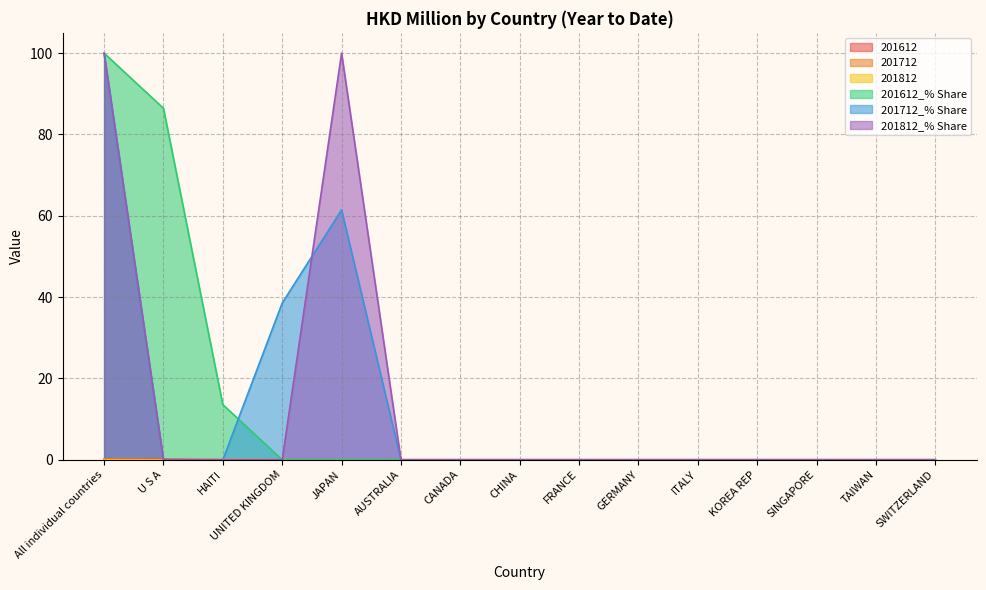

What is the sum of all 201712_% Share values?

200.0